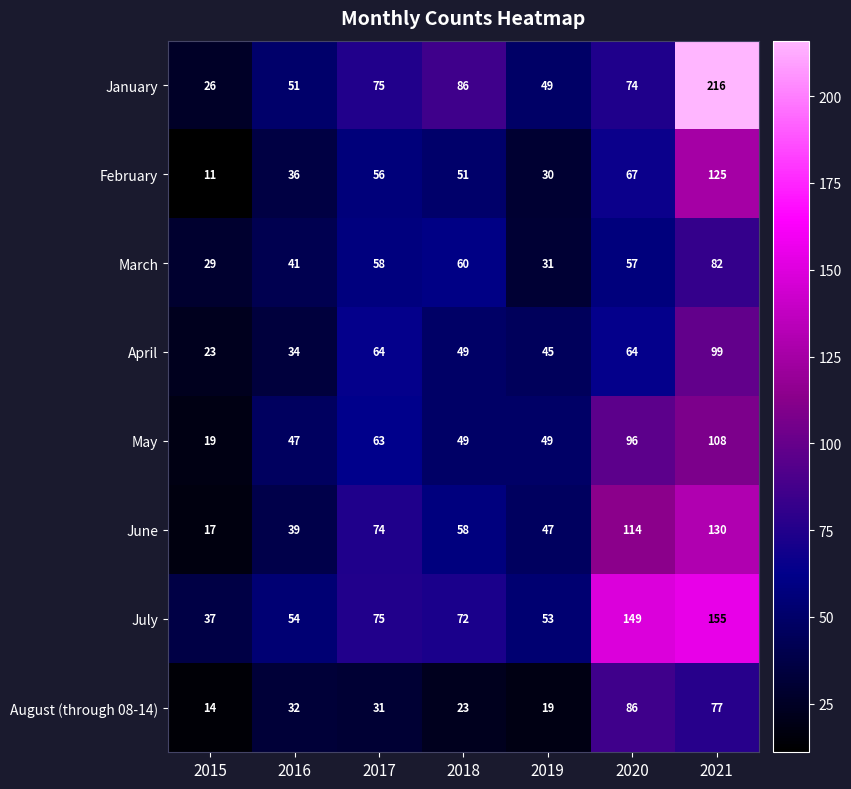

Which category has the lowest value across all series?

2015